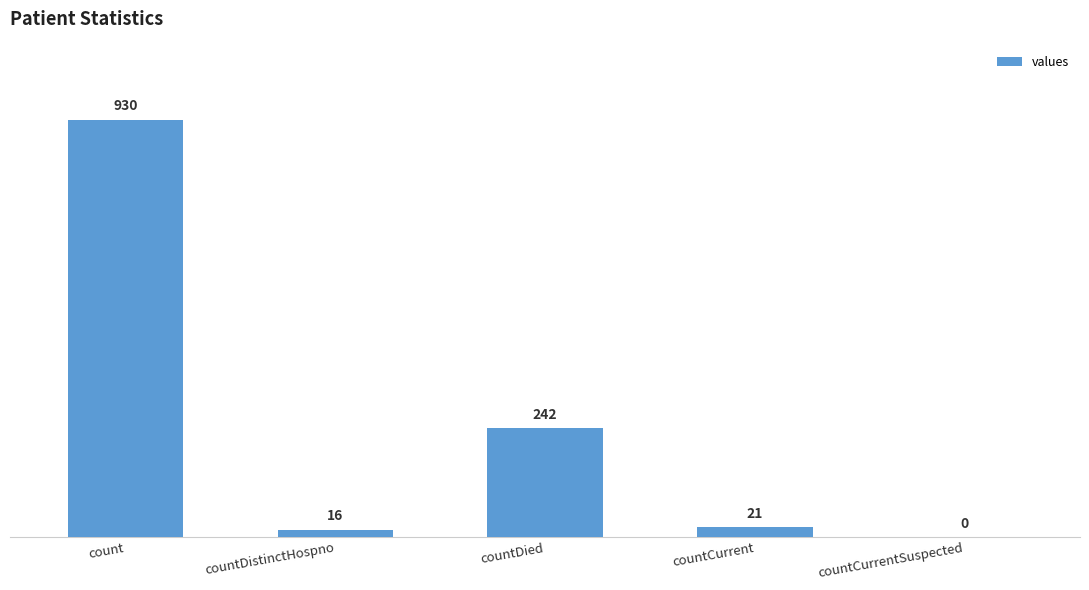

What is the change in value from countCurrent to countCurrentSuspected?

-21